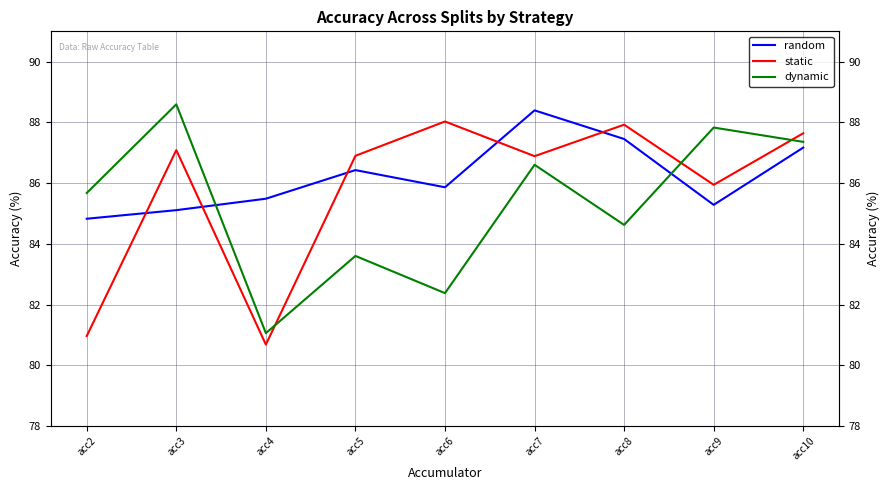

Rank the series by their average value, from highest to lowest.

random, static, dynamic